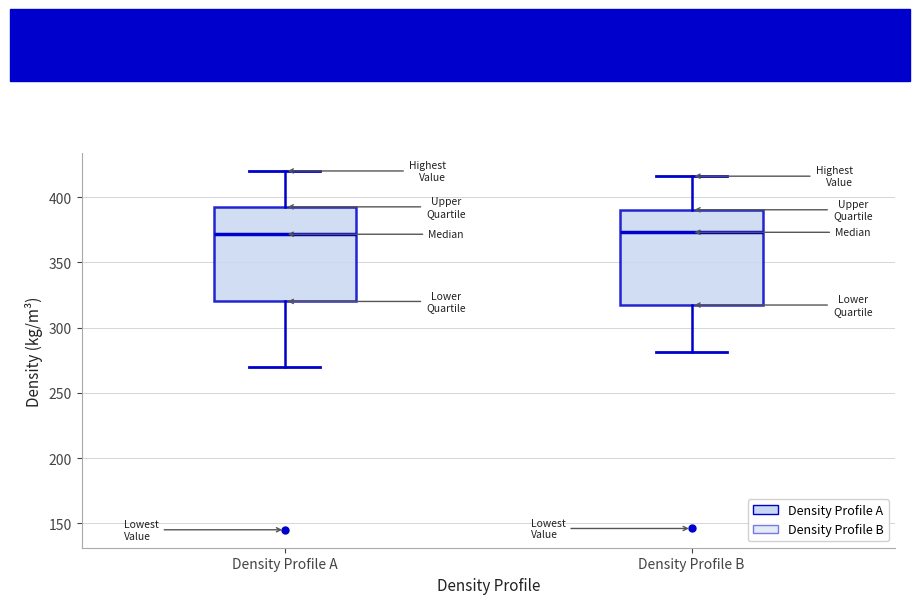

Reading left to right, transcribe this box plot: for each box, give where its median line is, the range the box spans, and where its two whiskers end, as read against the y-axis. The values are not printed on the chart, so give them approximately, as read against the axis.

Density Profile A: median 370, box 320 to 395, whiskers 270 to 420
Density Profile B: median 375, box 315 to 390, whiskers 280 to 415